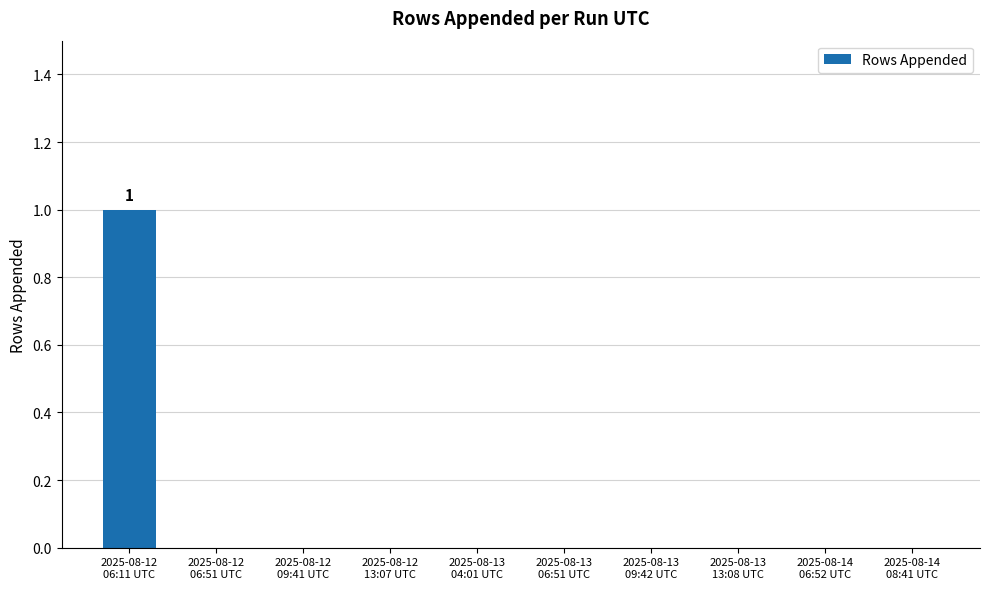

What is the sum of all values?

1